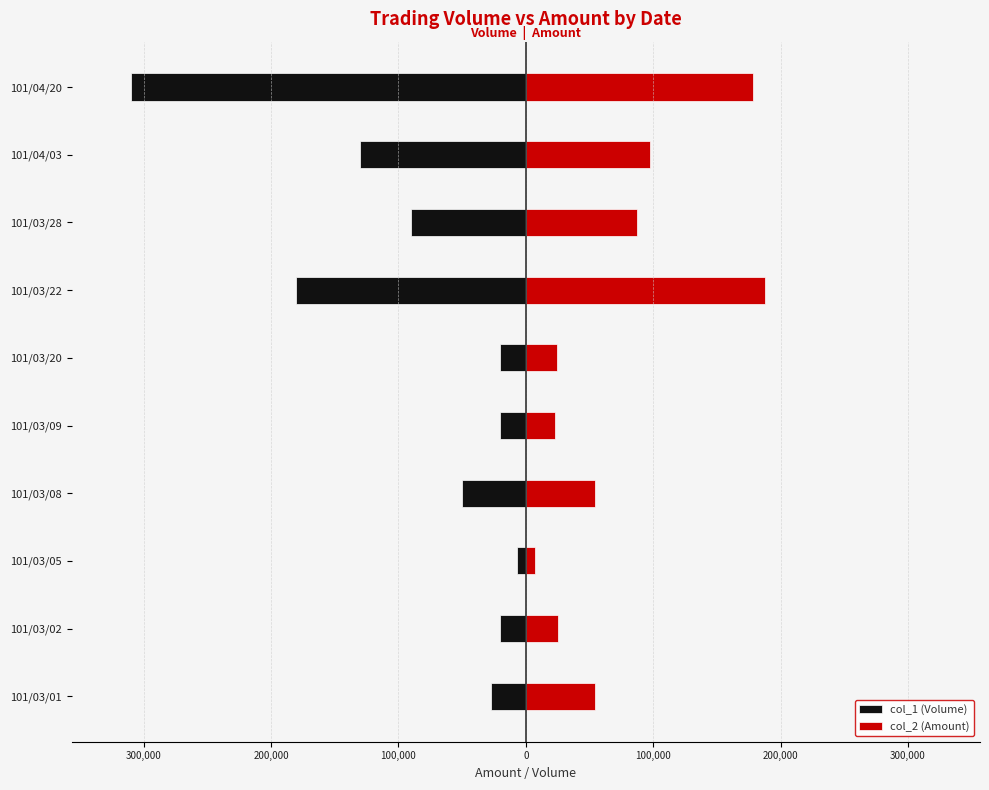

Are the bars horizontal?

Yes